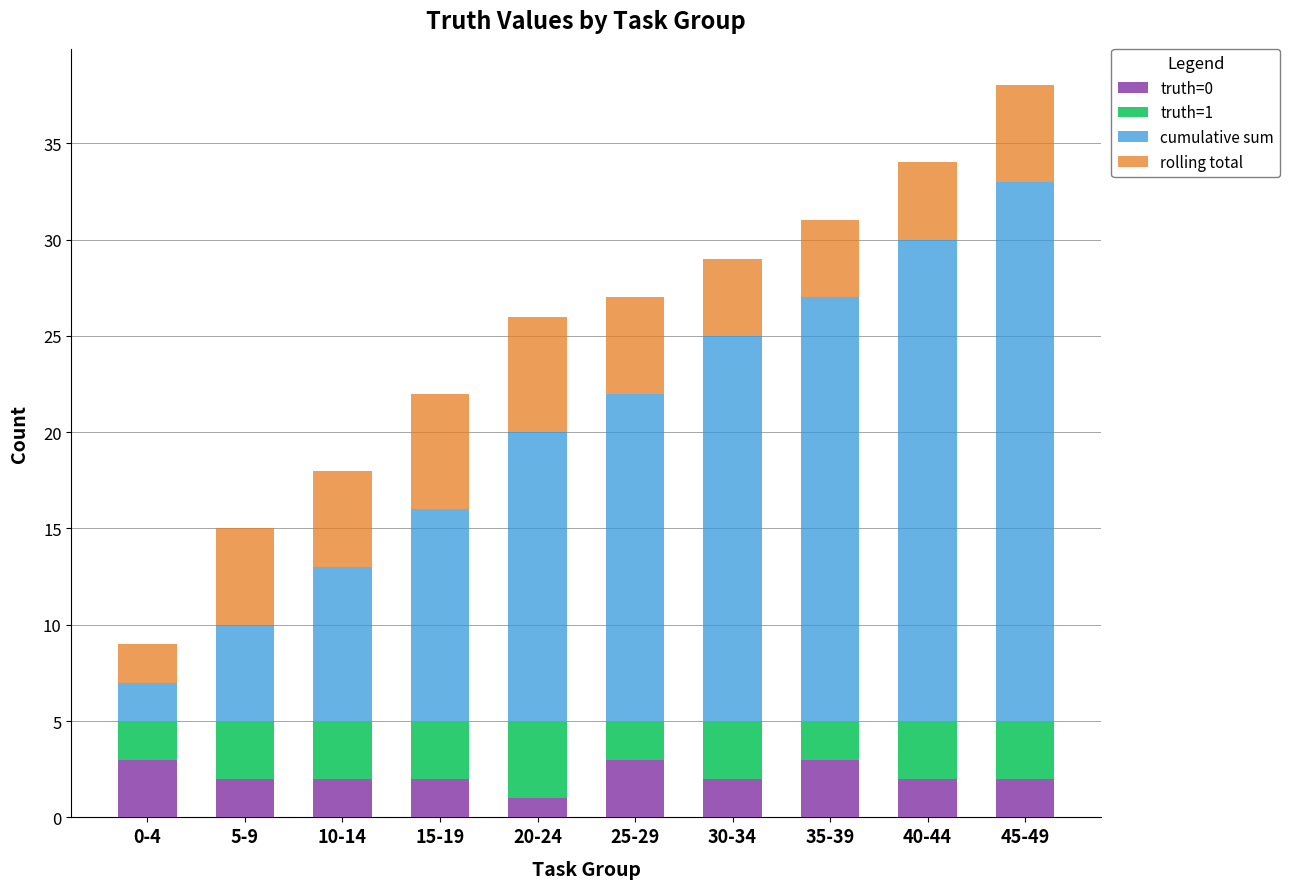

At which label does truth=0 reach its minimum?

20-24